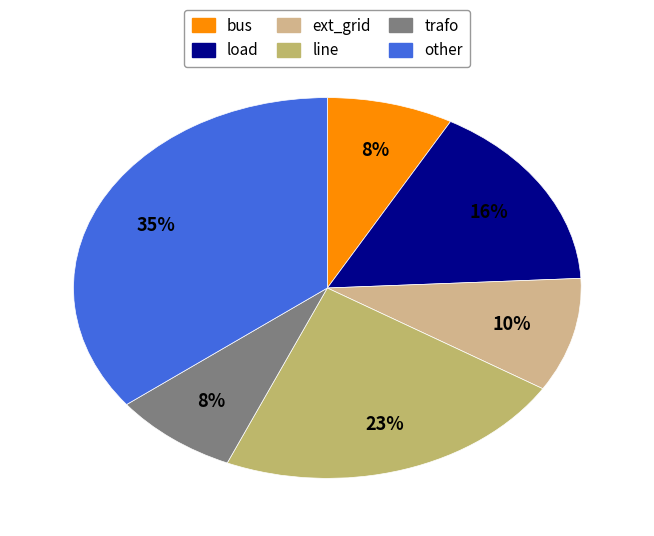

Count the number of slices in the pie.

6